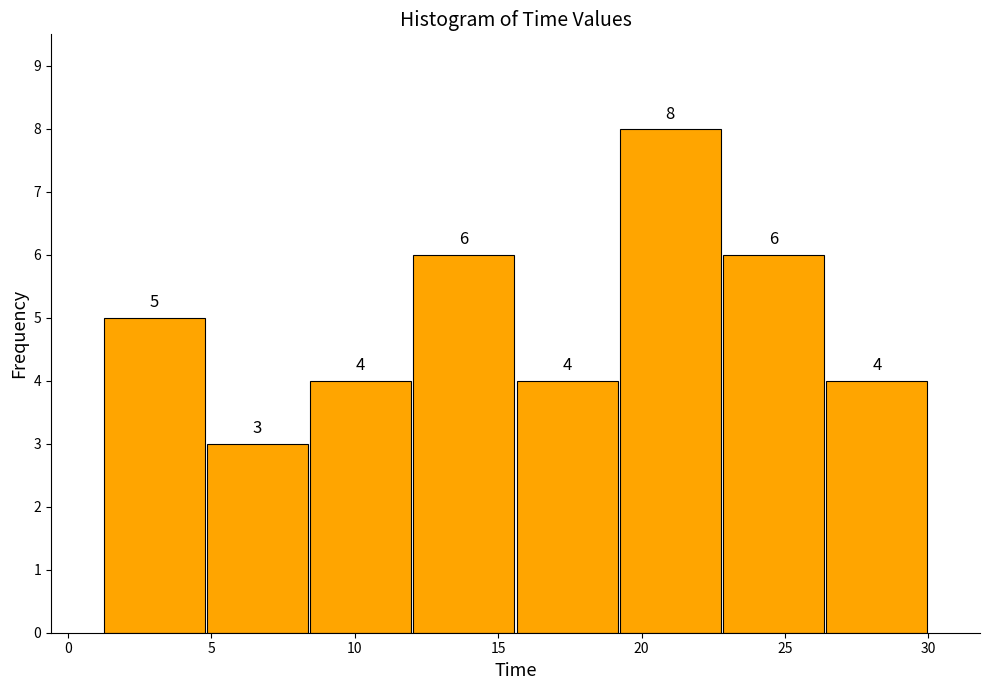

Which range on the x-axis has the tallest bar?

19.0 to 23.0